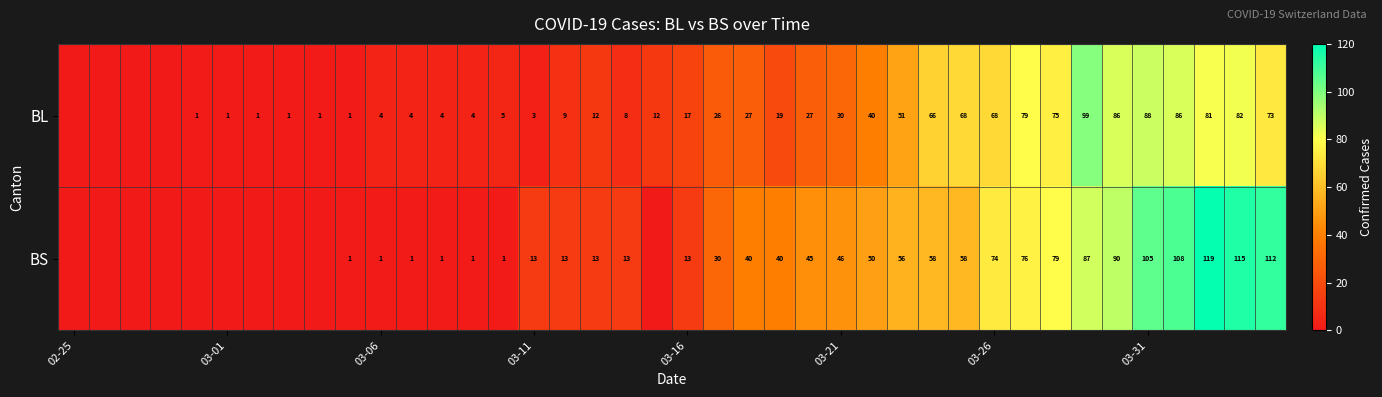

What is the sum of the BL values at 03-06 and 03-26?

72